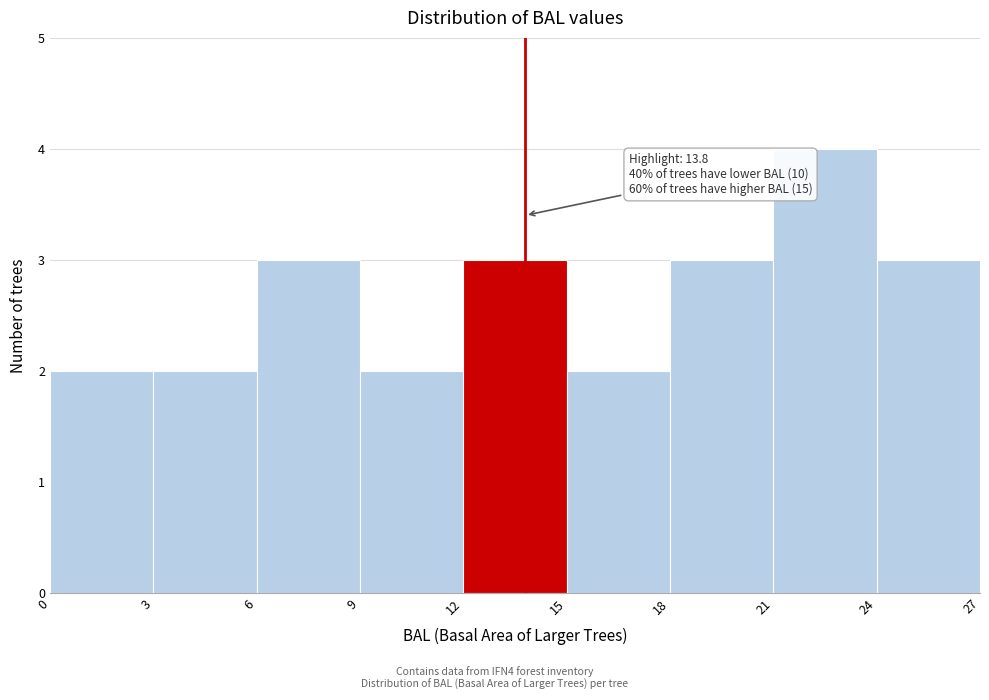

Over which range of the x-axis is the bar tallest?

21 to 24